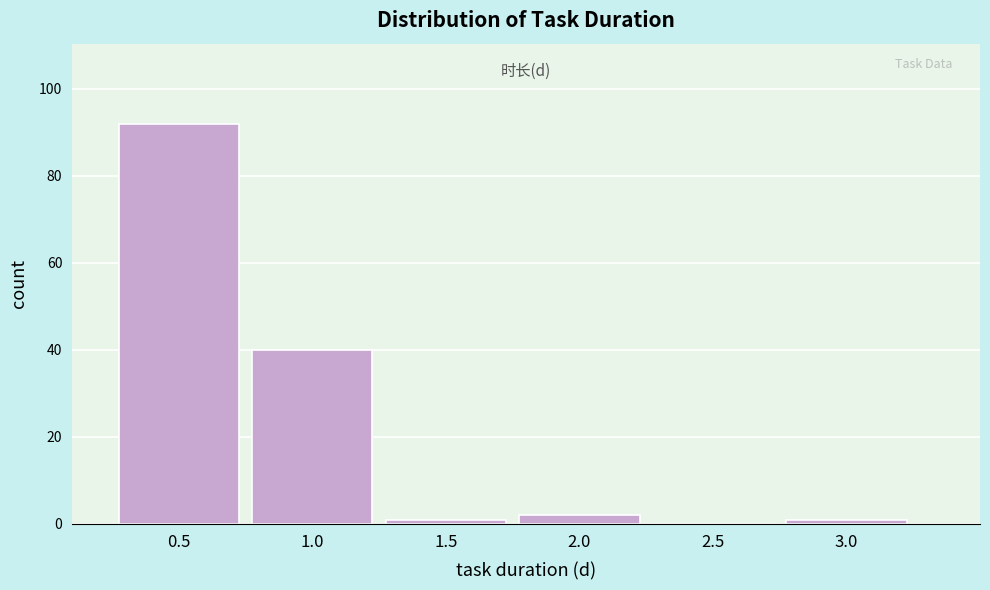

Which range on the x-axis has the tallest bar?

0.25 to 0.75